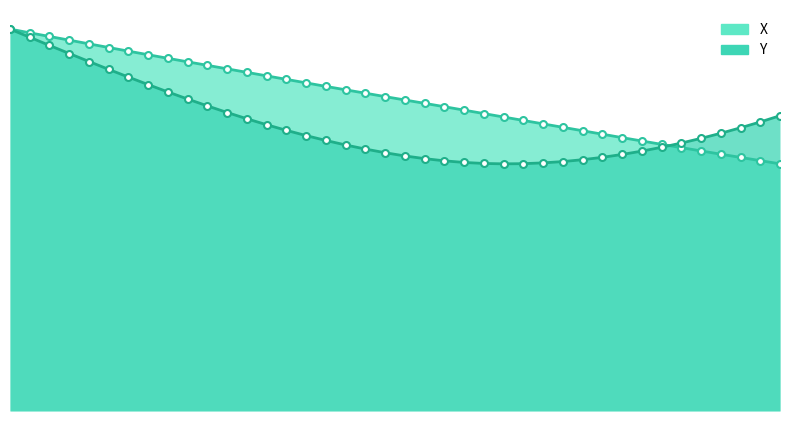

What is the greatest value displayed?

850.0